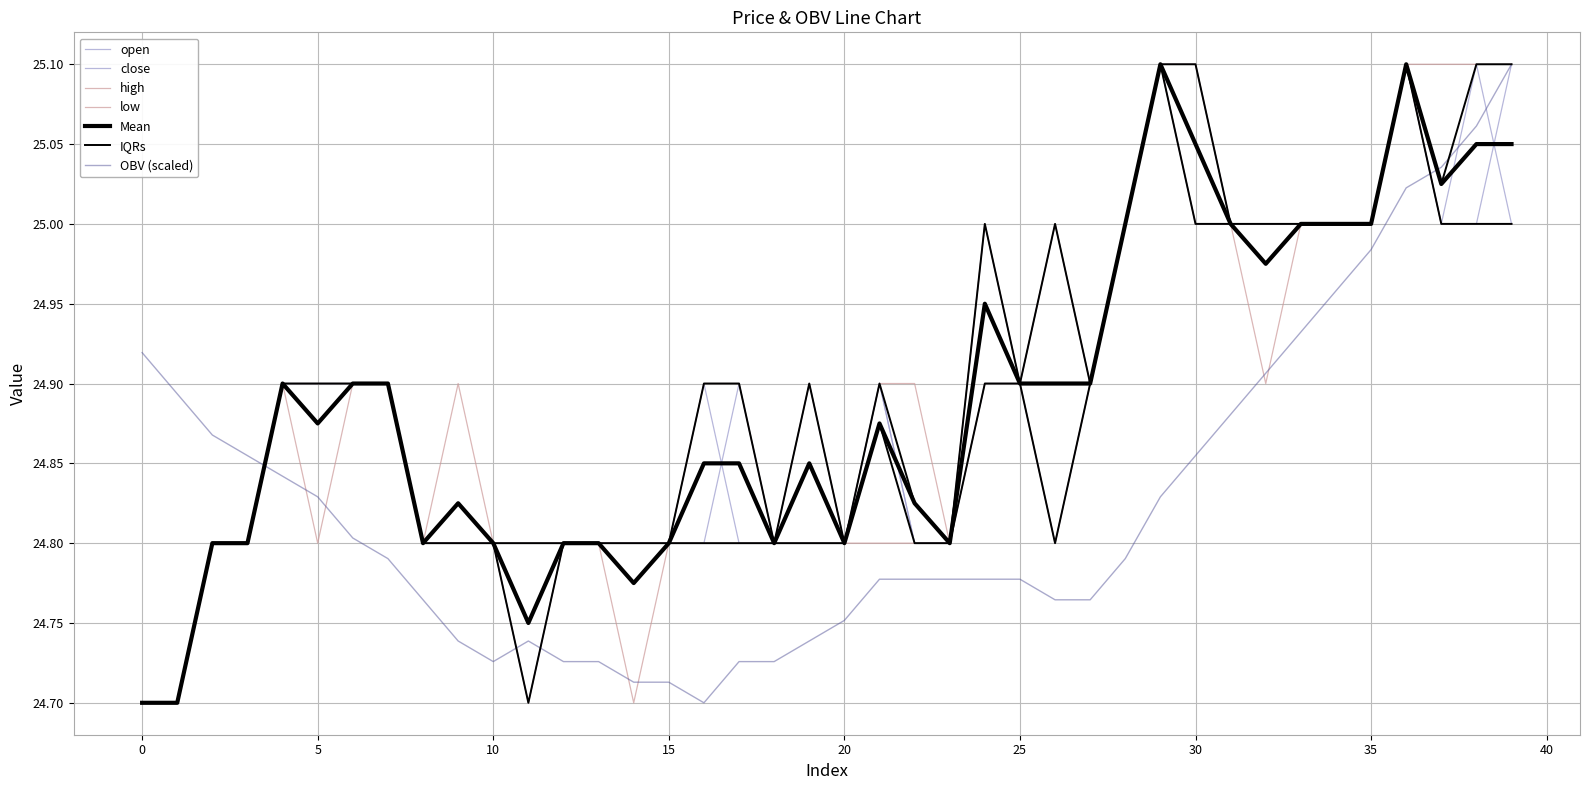

Which category has the highest value in the low series?

29